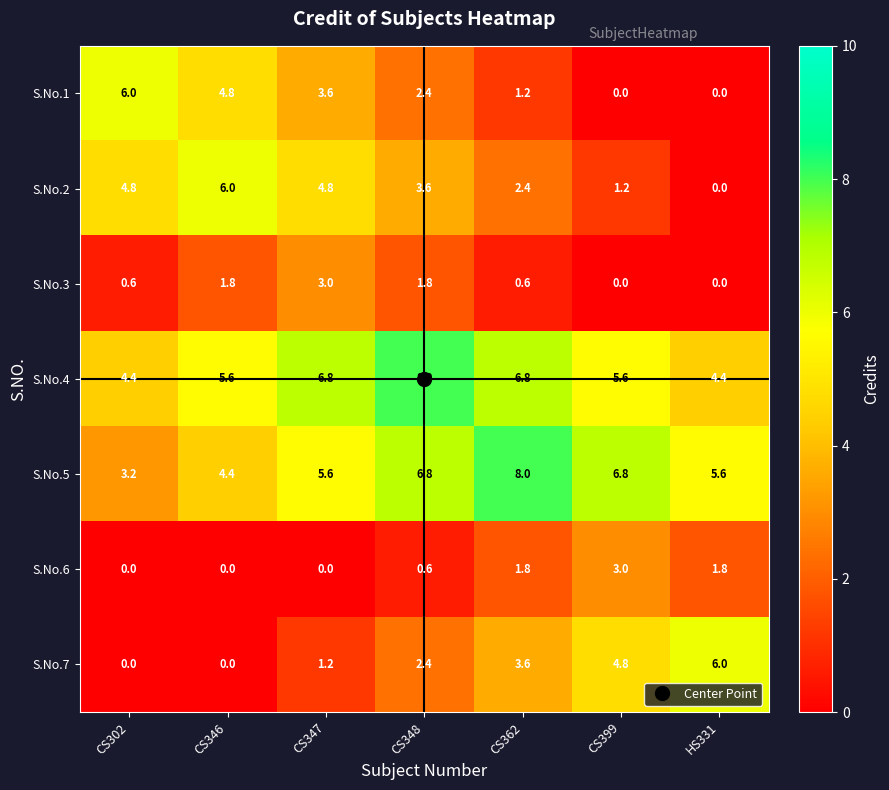

At which label does S.No.2 first exceed 3?

CS302